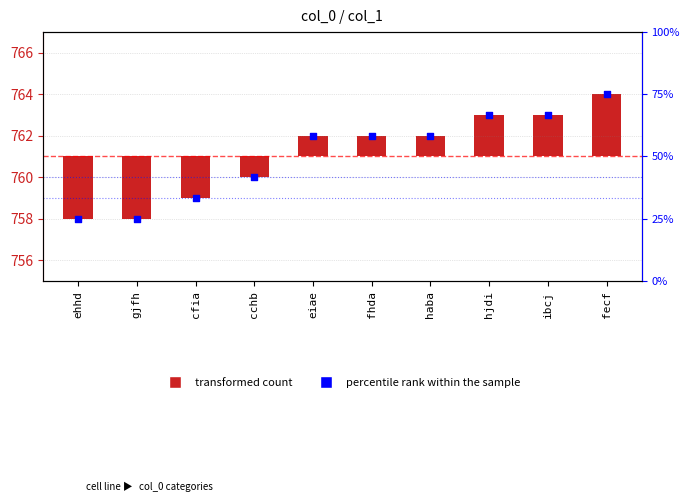

At how many categories does at least one series exceed 13?

10